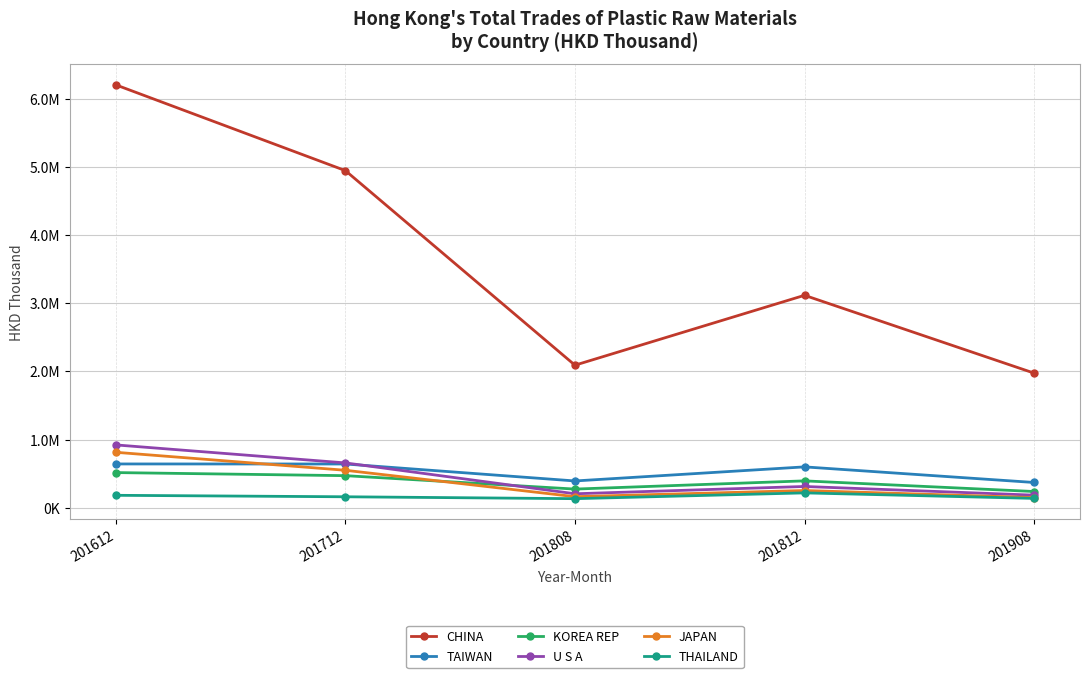

Is it true that JAPAN equals 104615.5 at 201808?

False